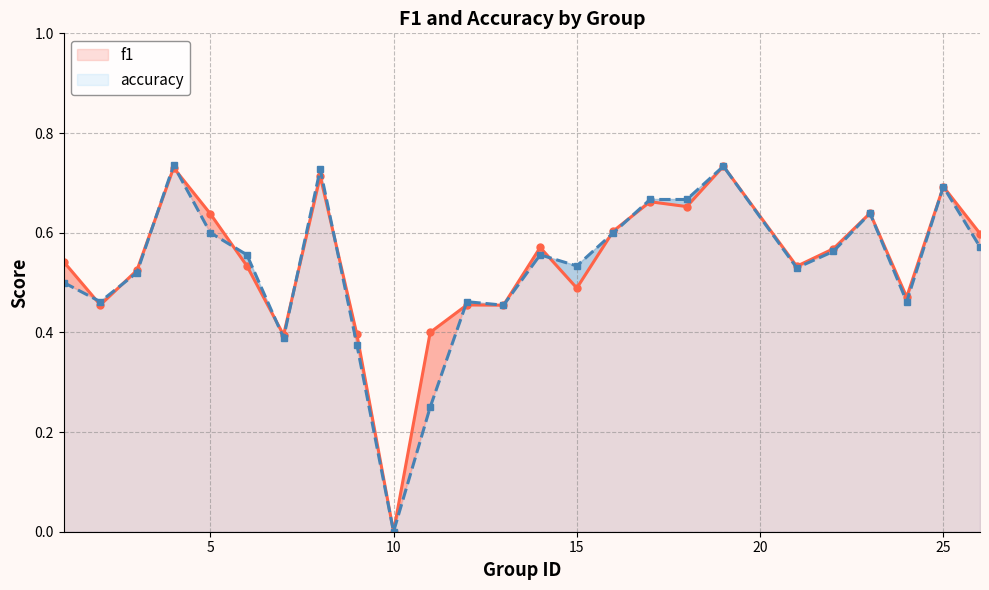

Which series has the largest total across all categories?

f1